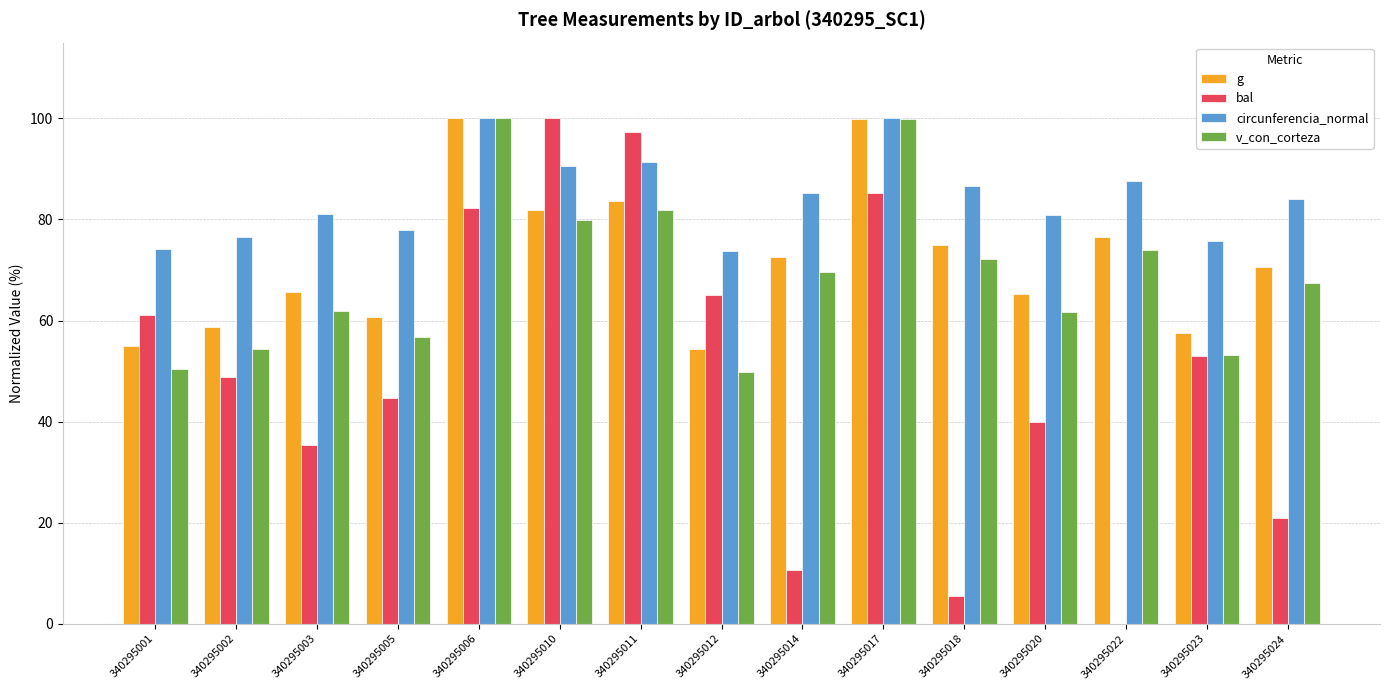

How many data points in bal are above 48?

8